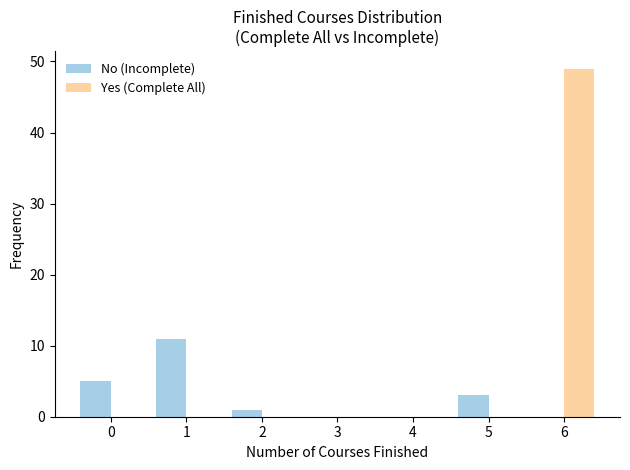

The value of Yes (Complete All) at 0 is 0. True or false?

True